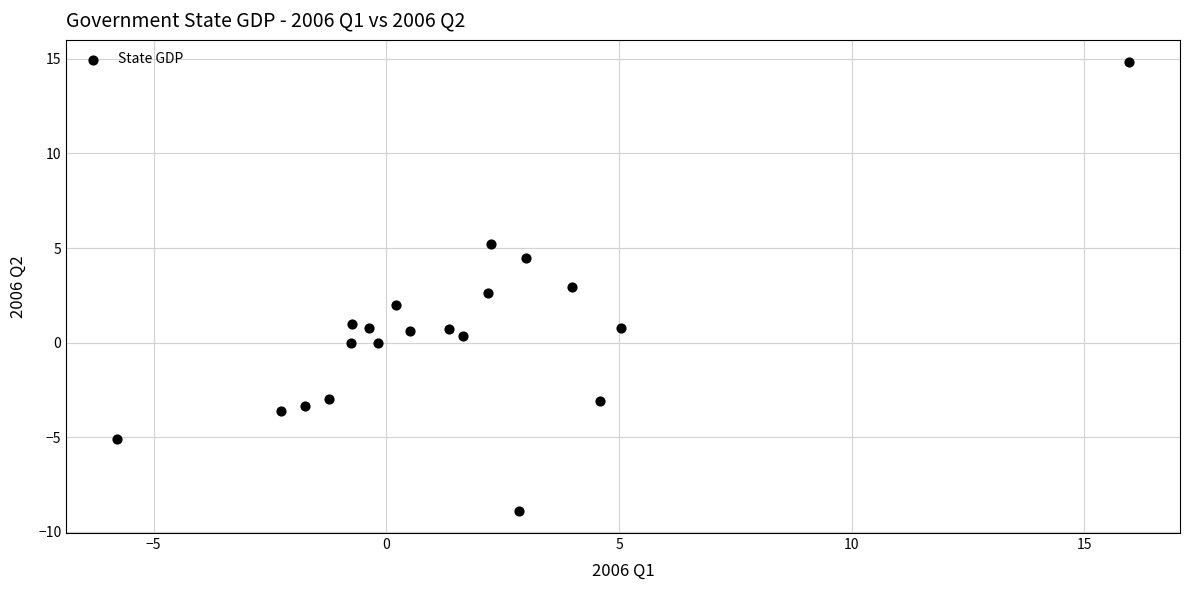

What is the range of Y values (max minus min)?

23.7